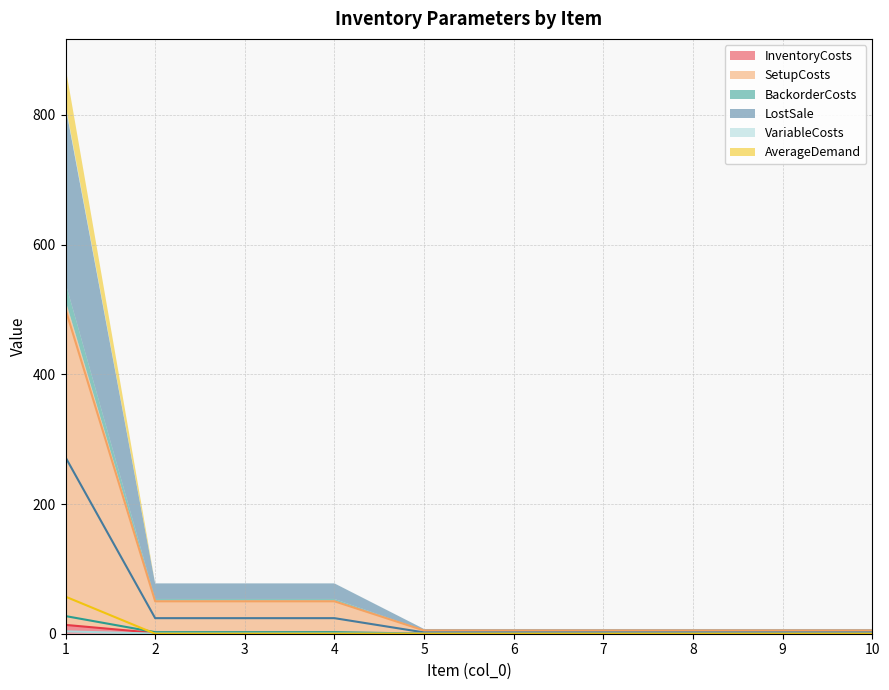

The value of VariableCosts at 2 is 0.3. True or false?

False